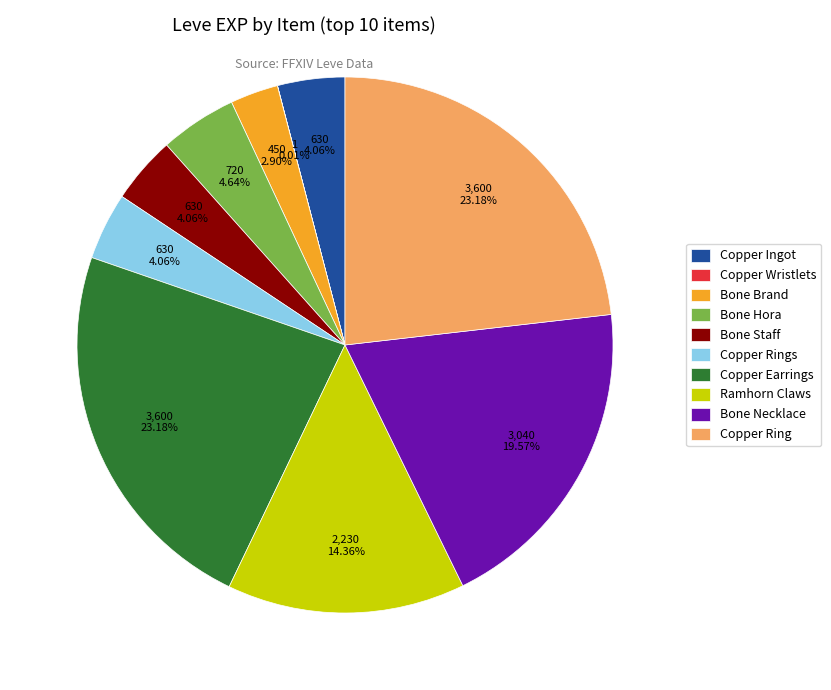

Is there a majority slice in this chart?

No